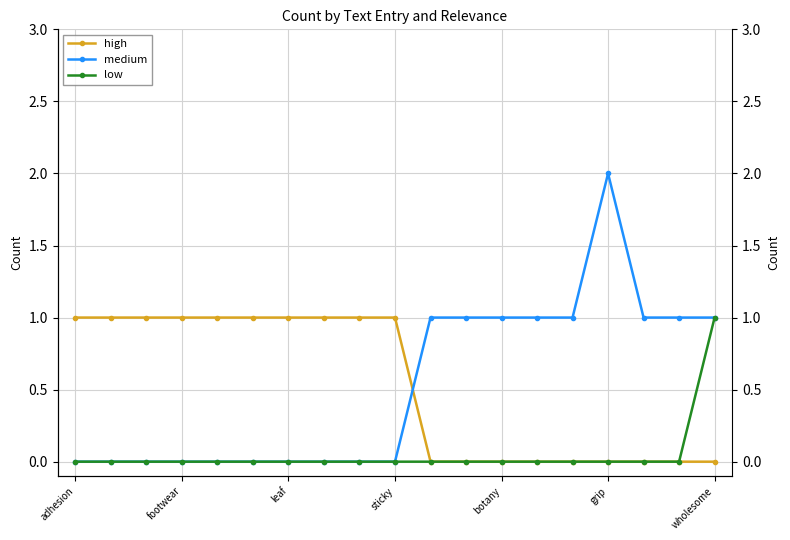

What is the difference between the second highest and minimum values in the high series?

1